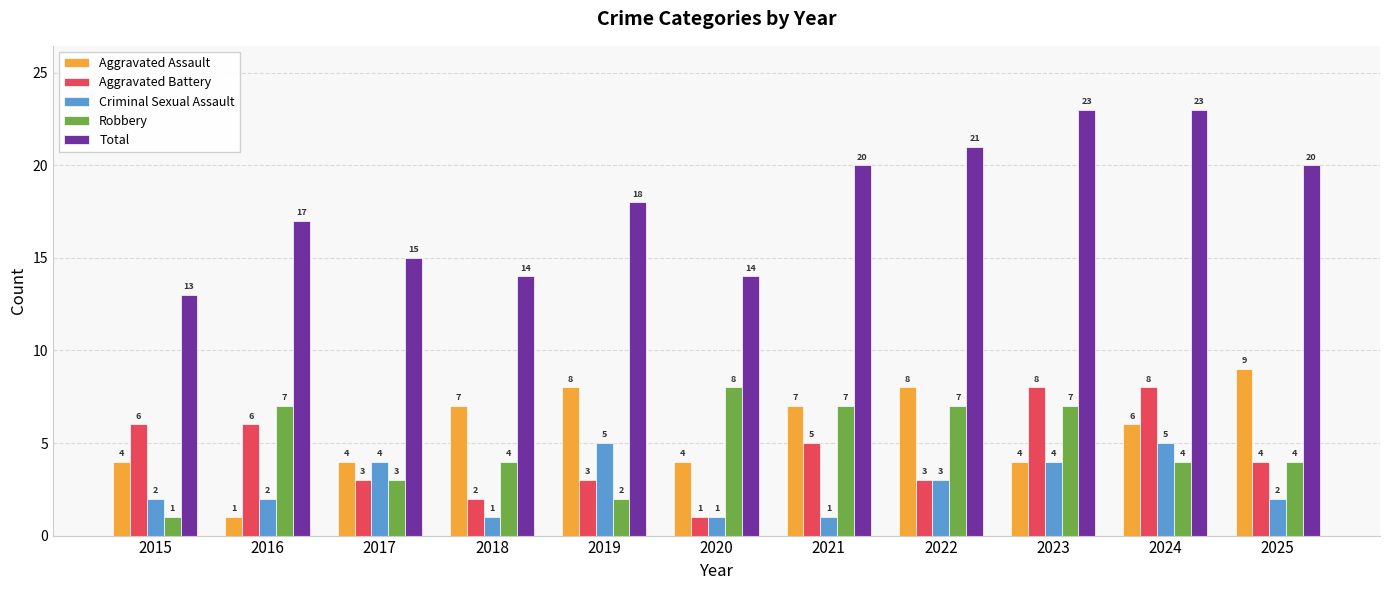

How many groups of bars are there?

11